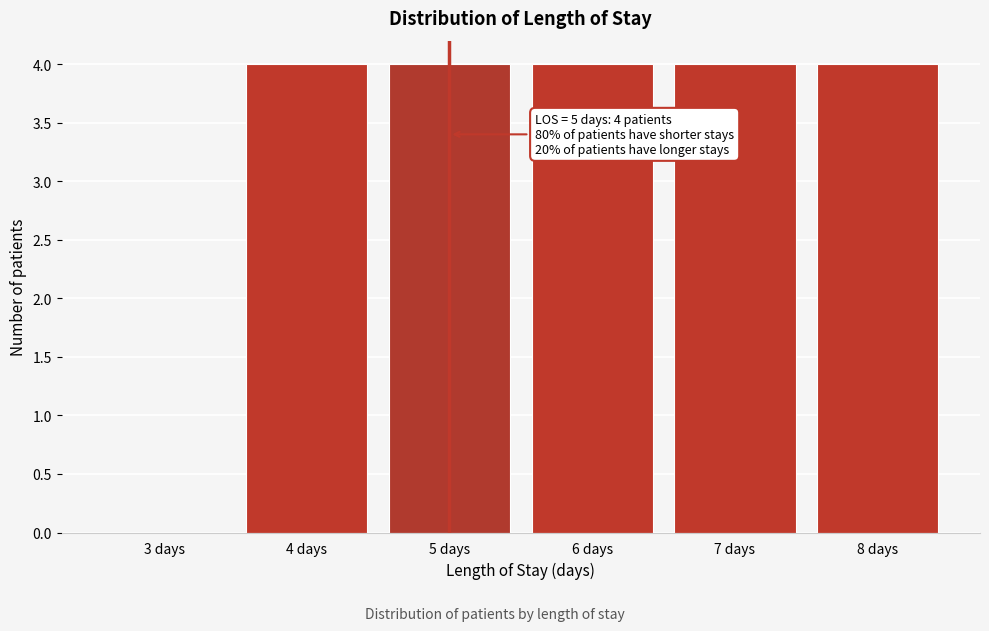

Reading left to right, extract all data points from this chart.

3 days=0	4 days=4	5 days=4	6 days=4	7 days=4	8 days=4